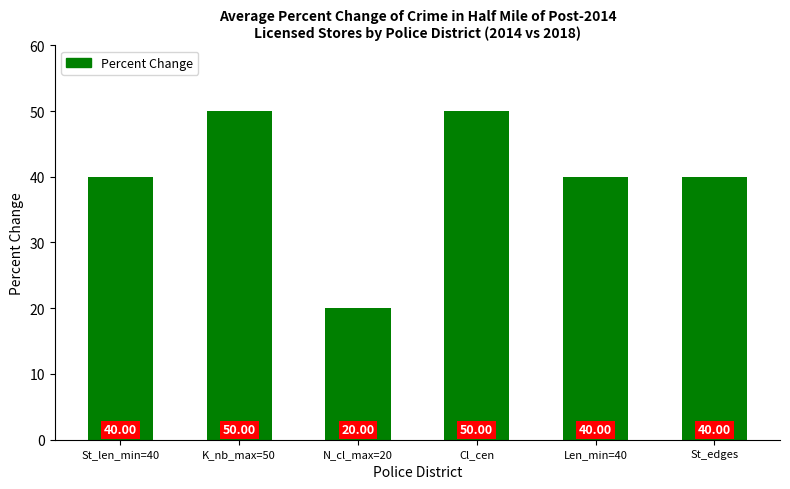

What is the label of the 3rd bar from the left?

N_cl_max=20